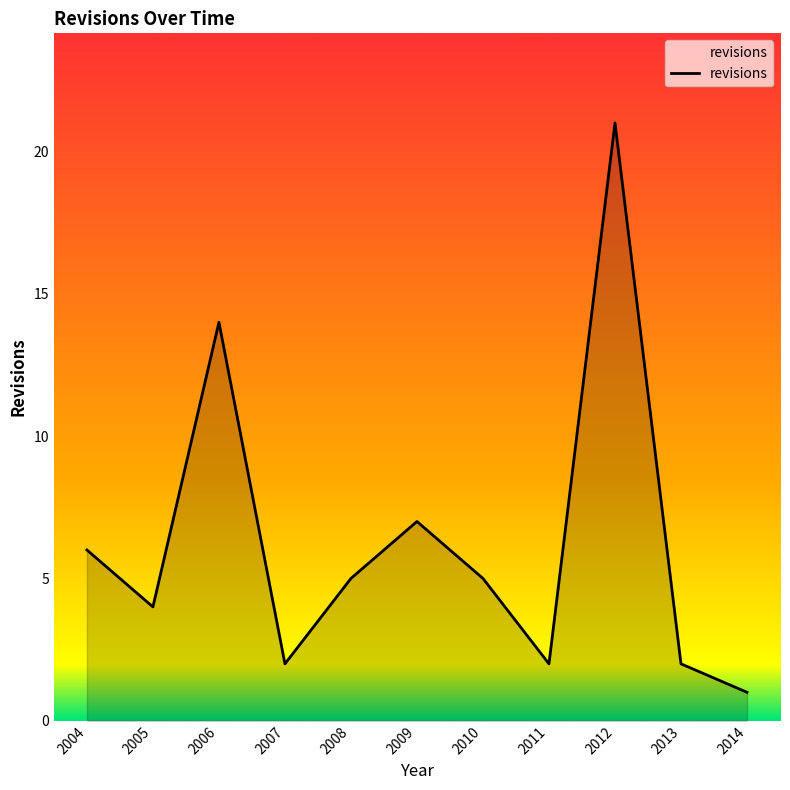

What is the difference between the maximum and minimum values?

20